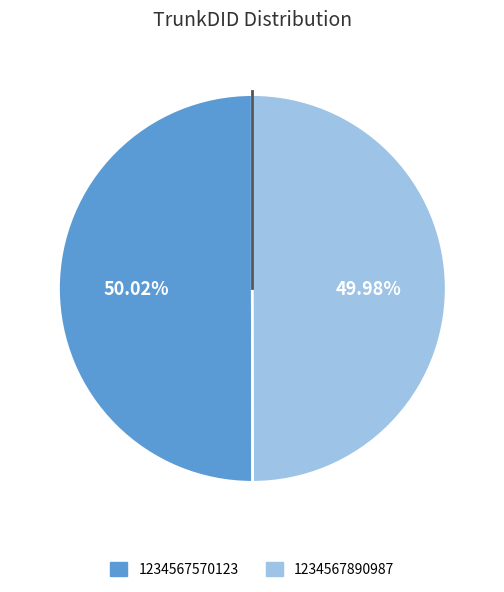

Does any single category account for the majority?

Yes